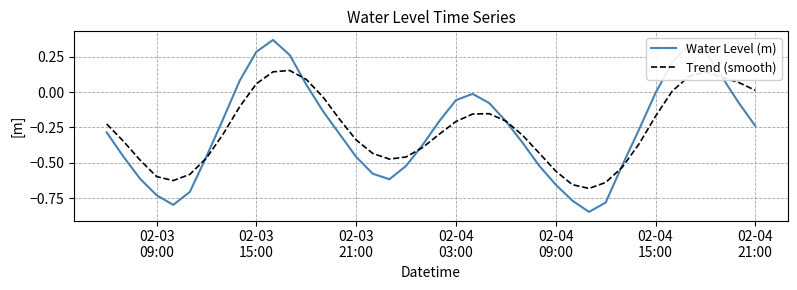

Which series has the largest range (max minus min)?

Water Level (m)